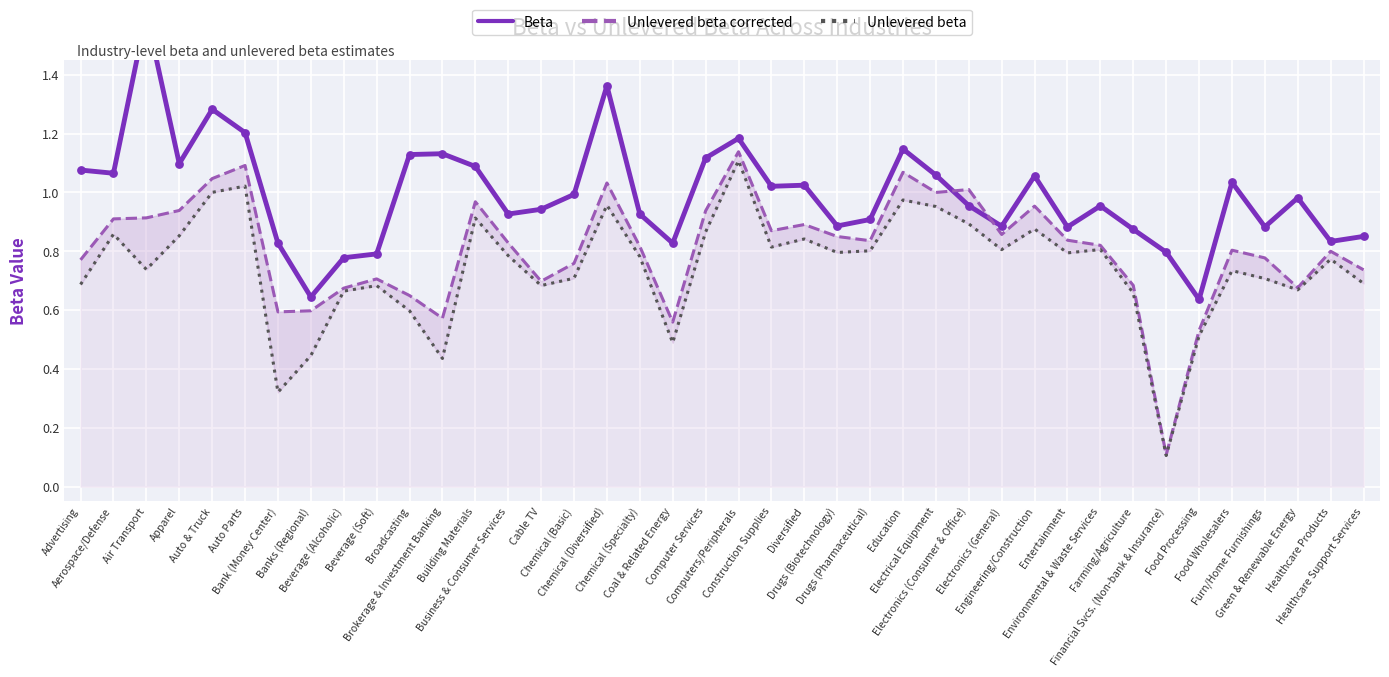

Is the value of Beta at Green & Renewable Energy greater than the value of Unlevered beta at Broadcasting?

Yes